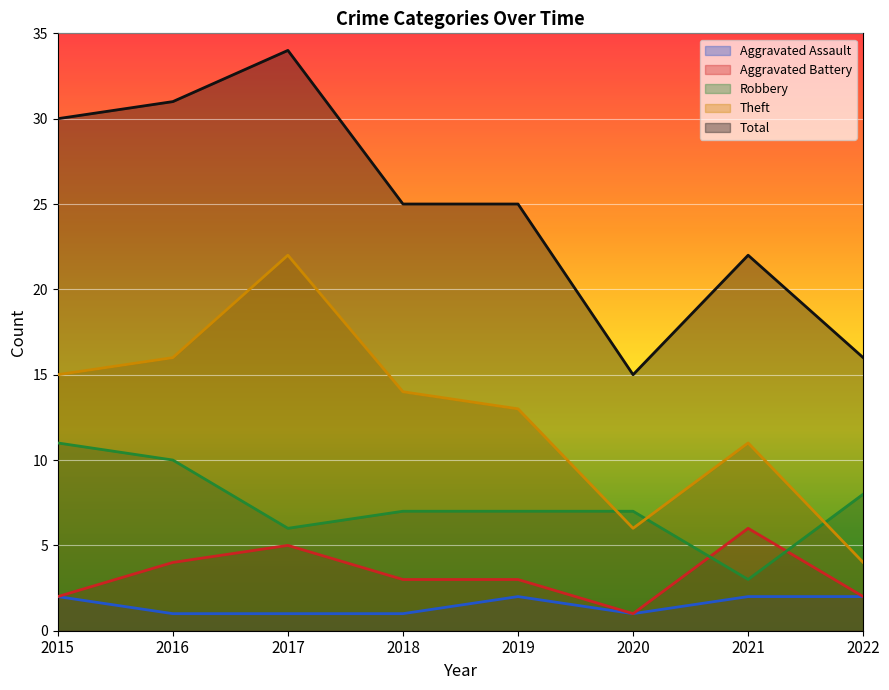

Rank the series by their maximum value, from highest to lowest.

Total, Theft, Robbery, Aggravated Battery, Aggravated Assault